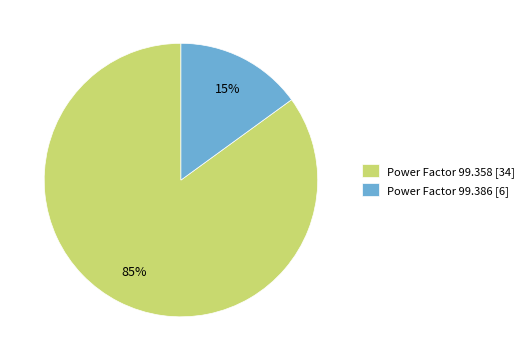

True or false: Power Factor 99.358 [34] accounts for 85% of the total.

True